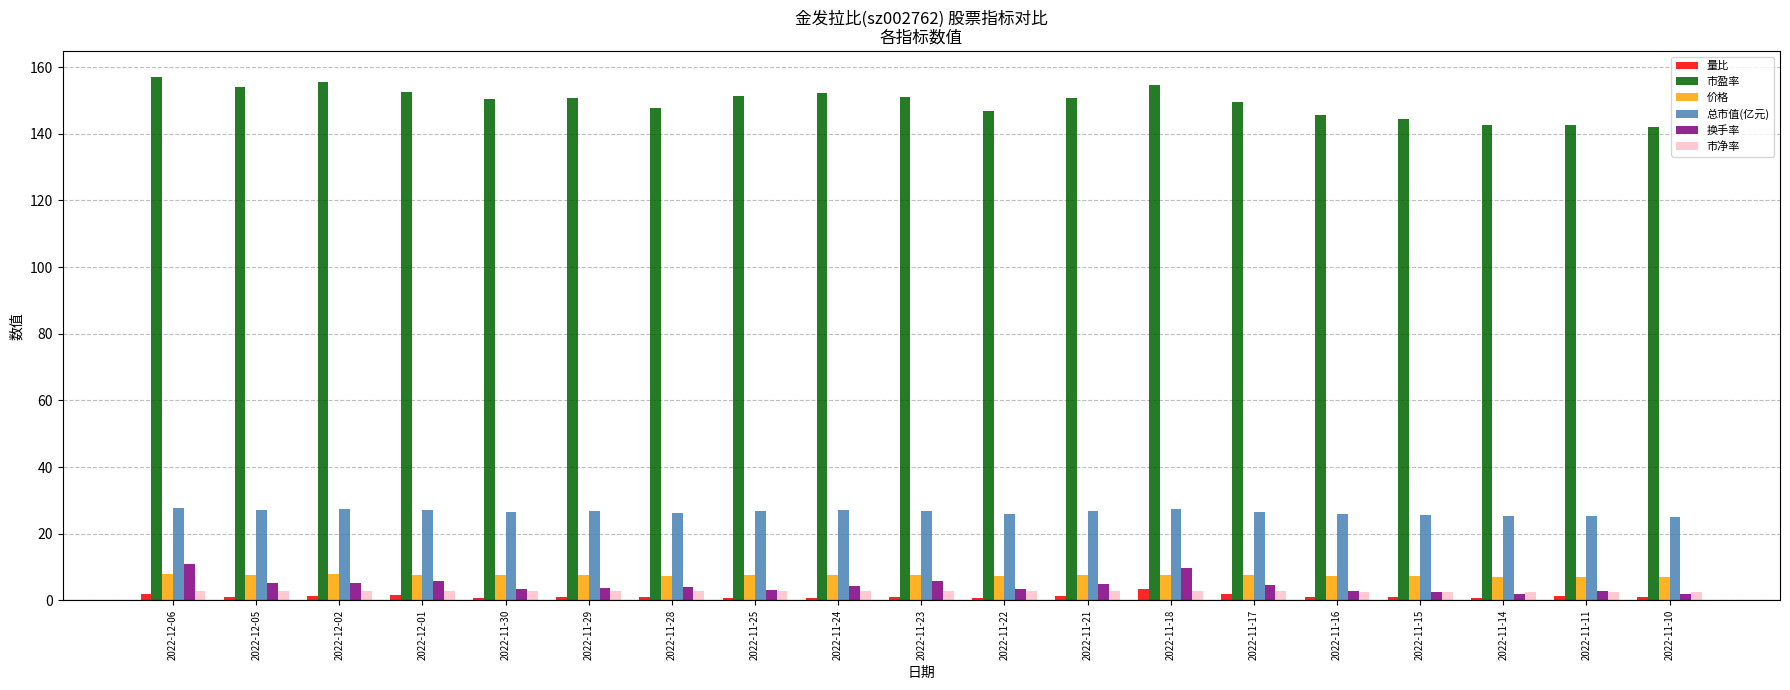

What is the smallest value displayed?

0.6